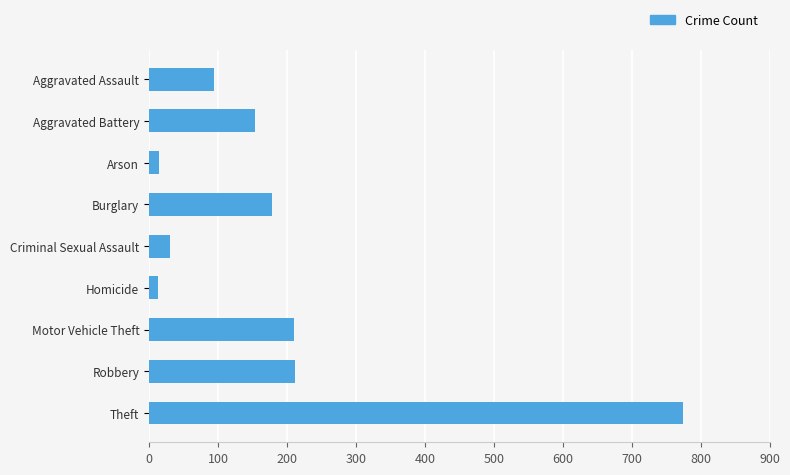

Count the number of data series in this chart.

1